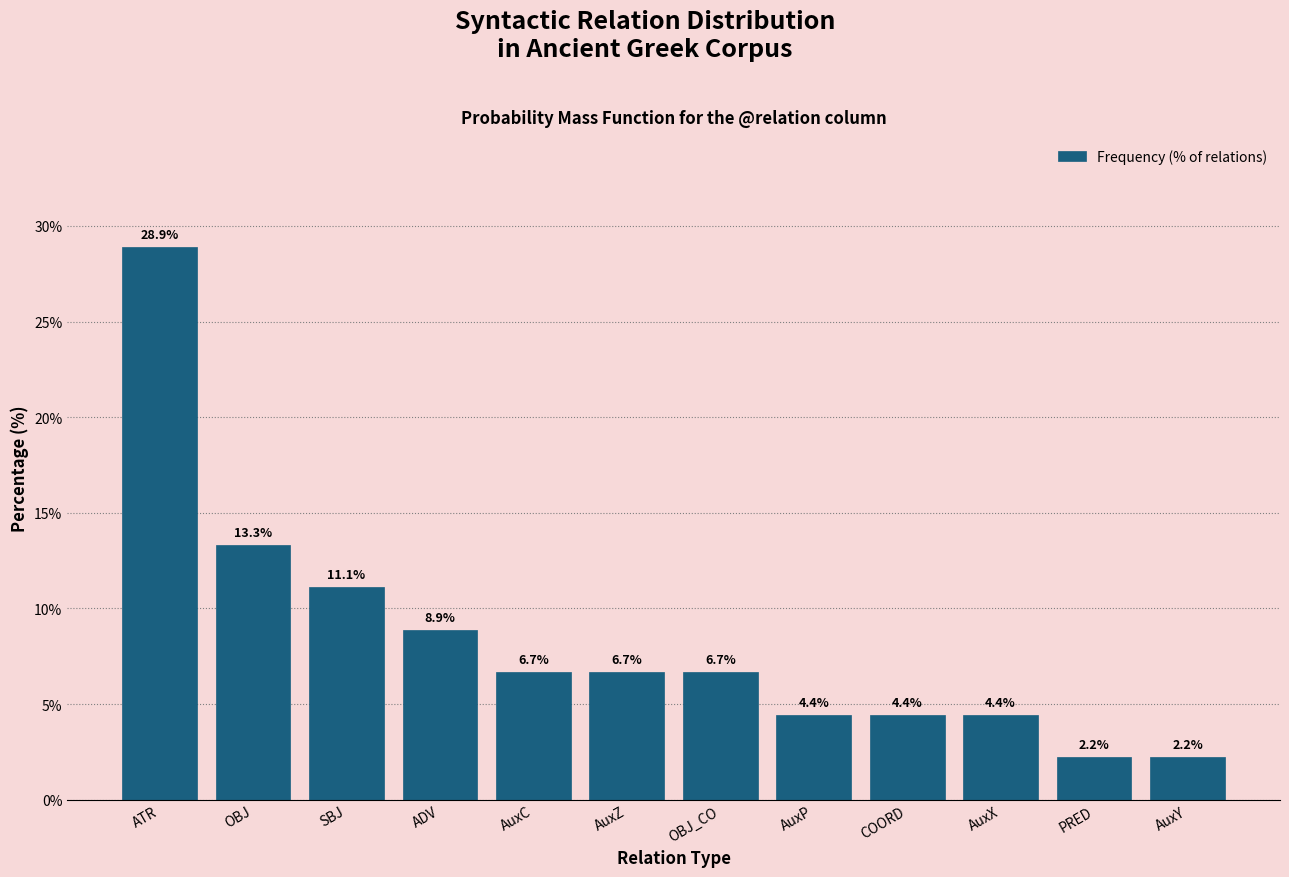

Reading right to left, what are all the values shown in this chart?

AuxY=2.2	PRED=2.2	AuxX=4.4	COORD=4.4	AuxP=4.4	OBJ_CO=6.7	AuxZ=6.7	AuxC=6.7	ADV=8.9	SBJ=11.1	OBJ=13.3	ATR=28.9